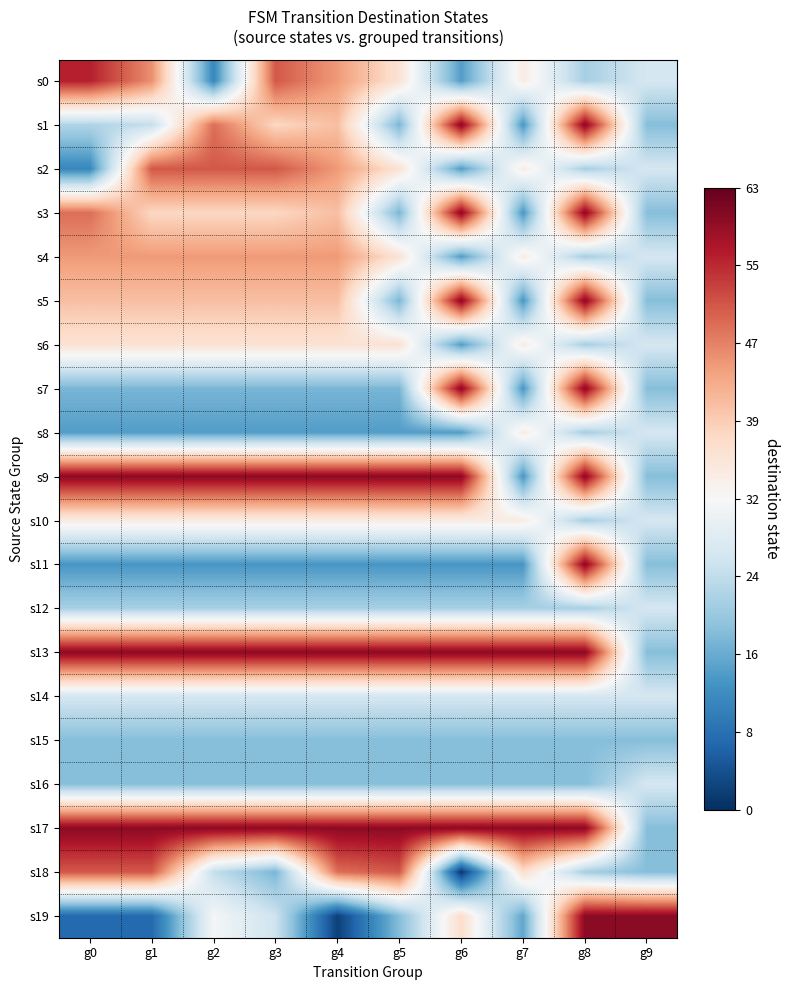

Rank the series by their maximum value, from lowest to highest.

s15, s12, s14, s16, s8, s10, s6, s4, s2, s18, s0, s1, s3, s5, s7, s9, s11, s13, s17, s19